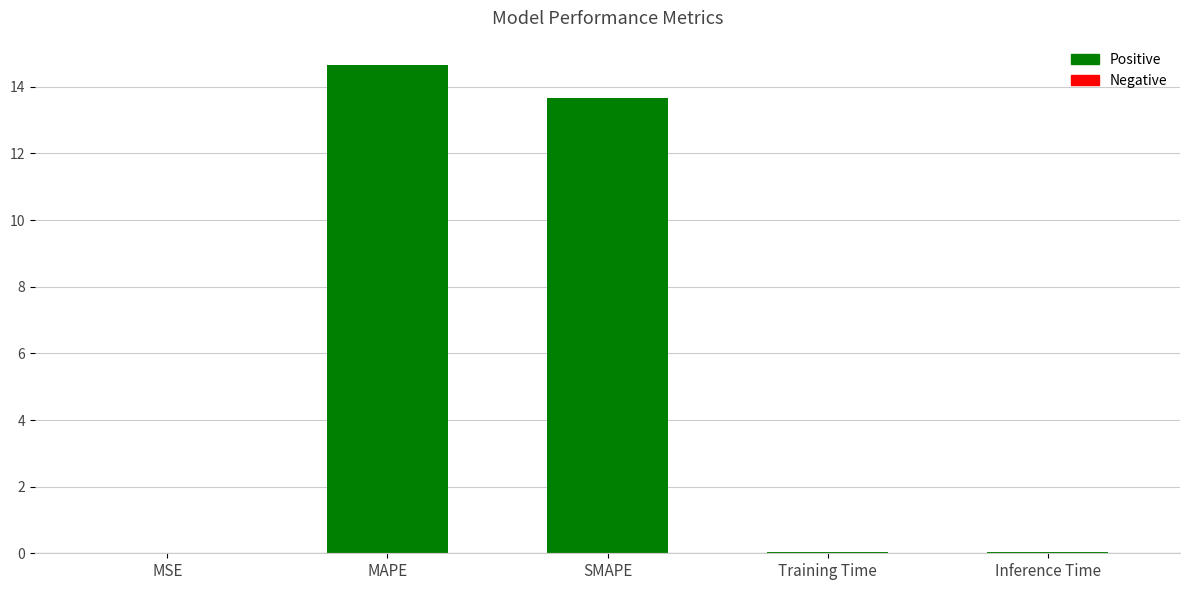

Which category has the highest value across all series?

MAPE